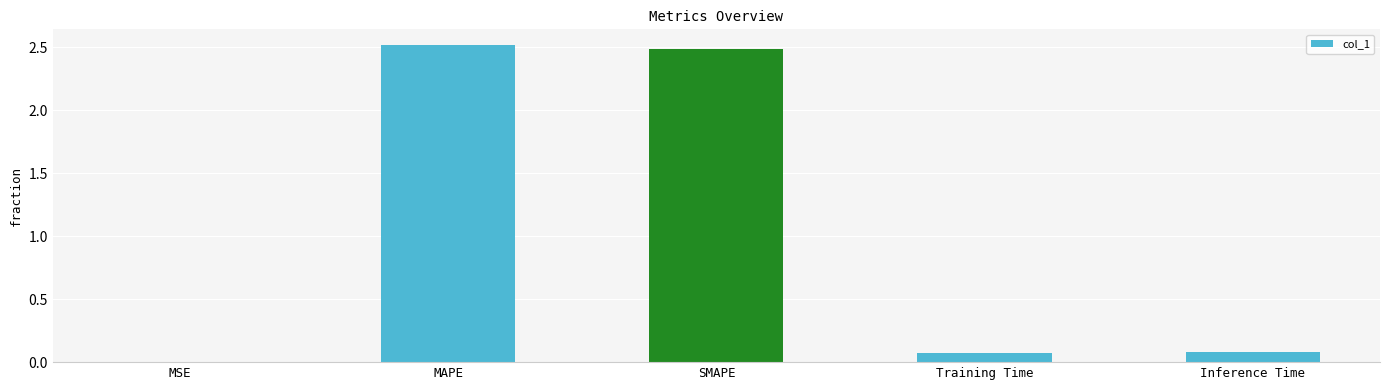

What is the sum of the values at Inference Time and SMAPE?

2.6